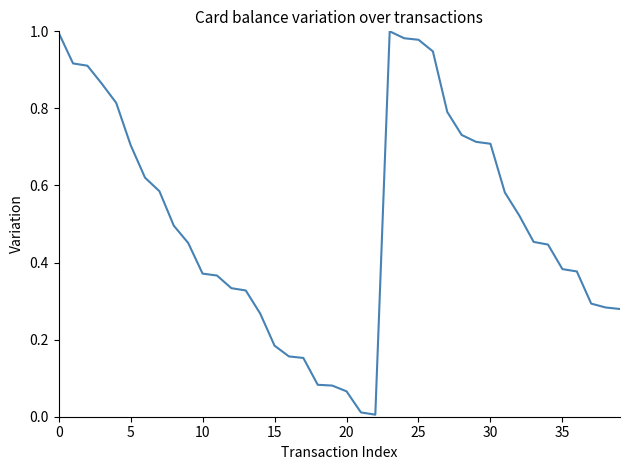

What is the difference between the maximum and second lowest values?

1.0